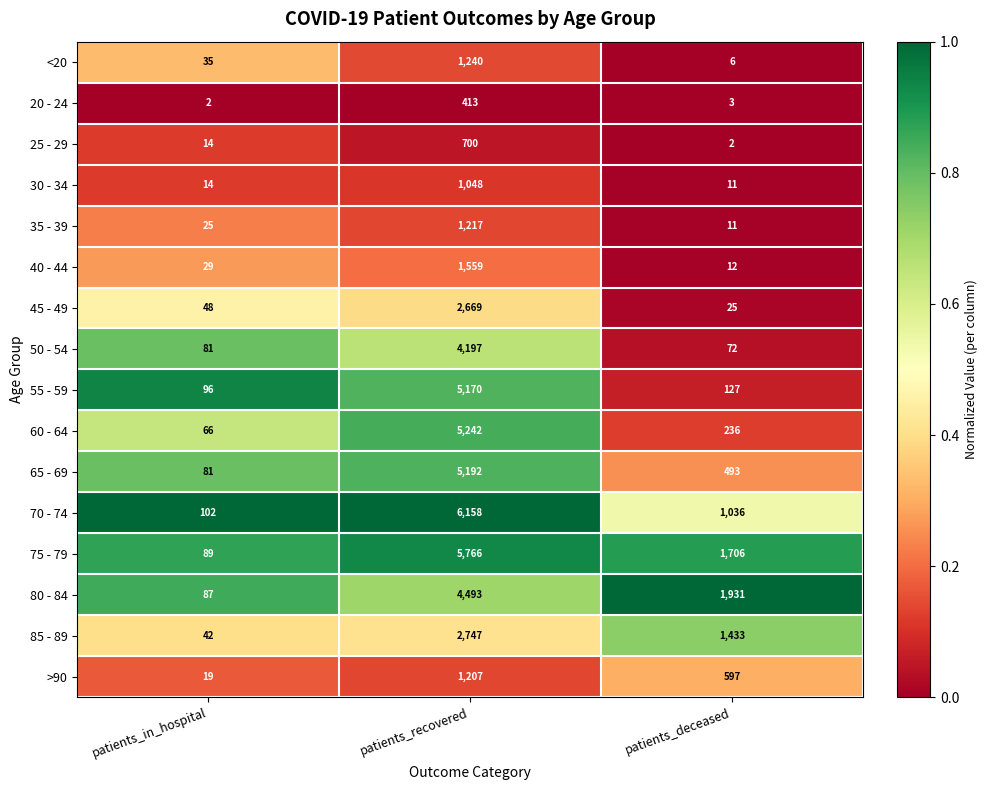

True or false: 80 - 84 has a value of 87 at patients_in_hospital.

True